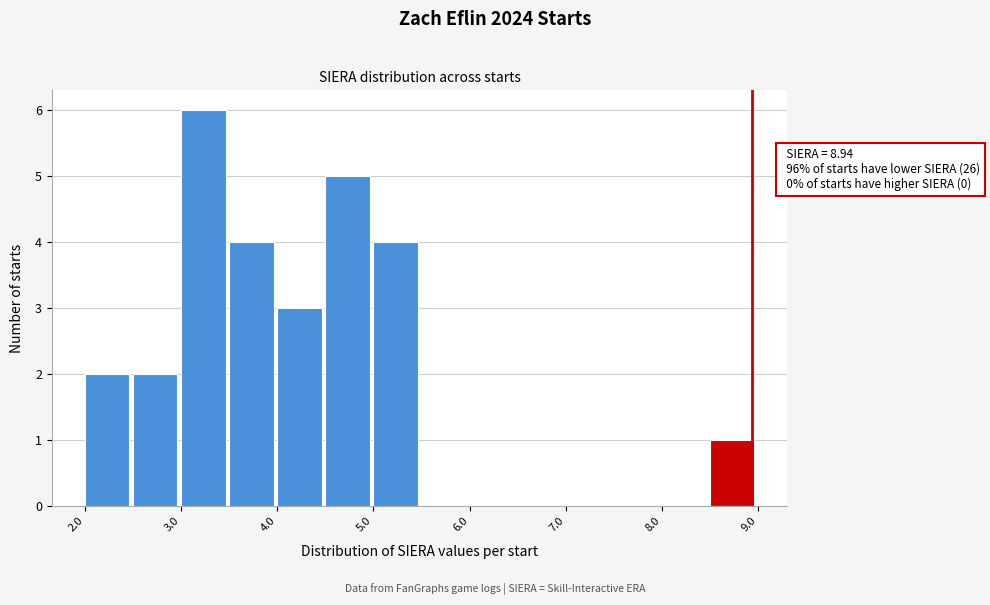

Over which range of the x-axis is the bar tallest?

3.0 to 3.5